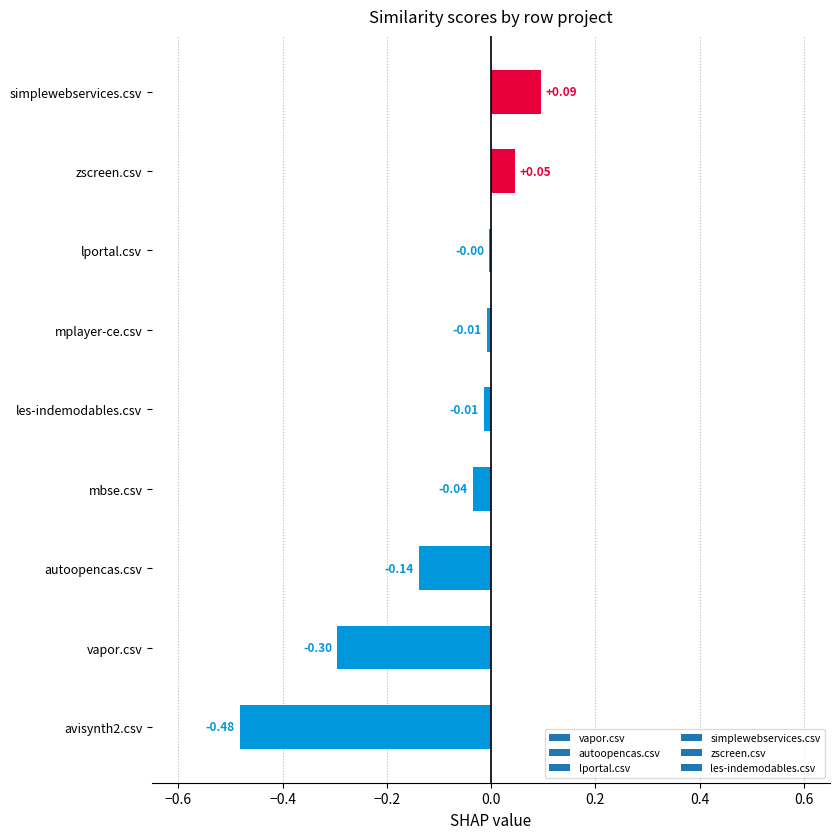

Are the bars horizontal?

Yes